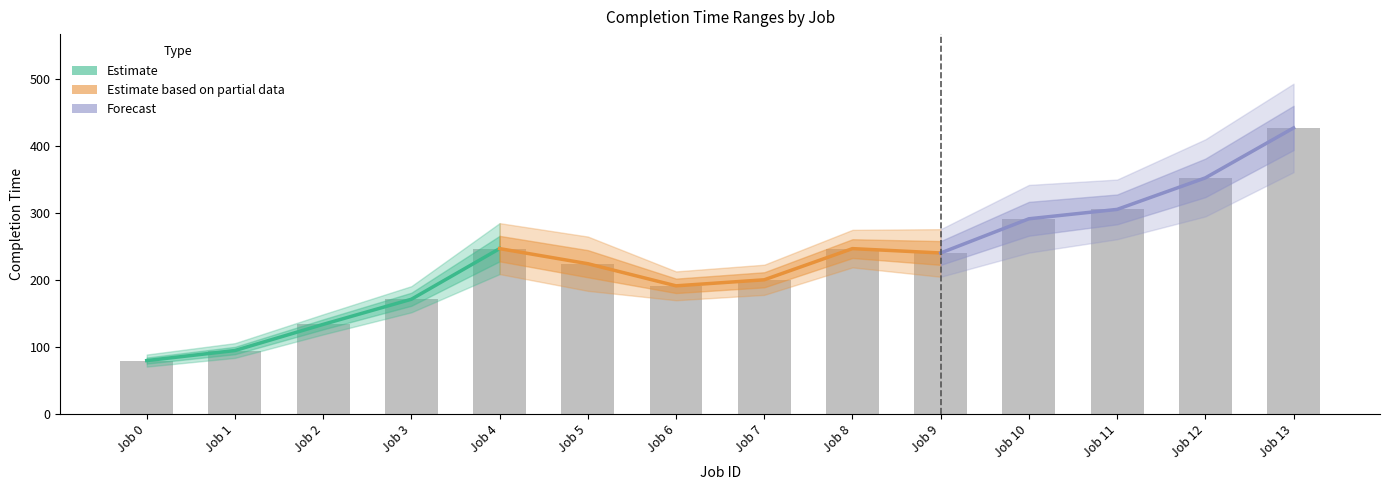

What is the spread (max minus min) of values at Job 0?

18